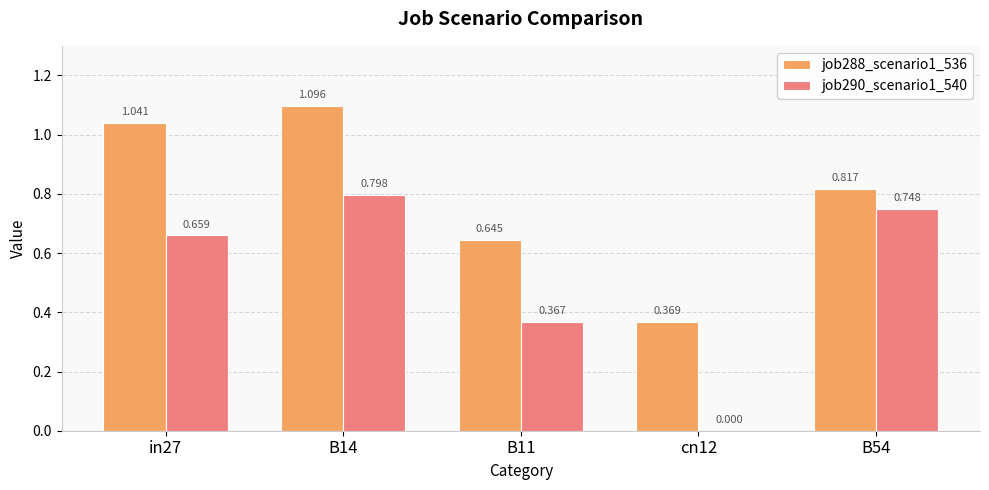

How many groups of bars are there?

5